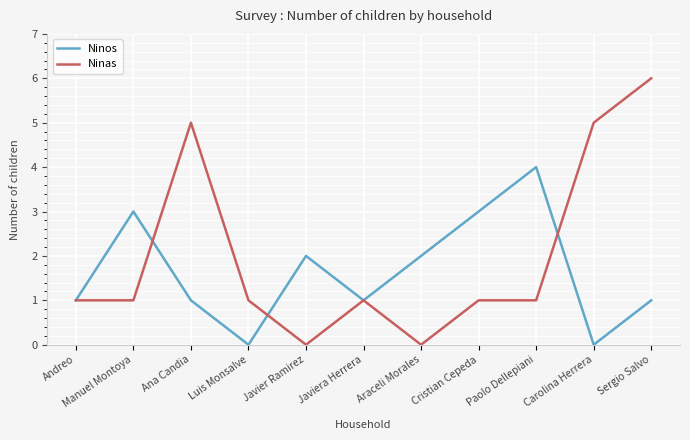

At which category does Ninos reach its first local valley?

Luis Monsalve